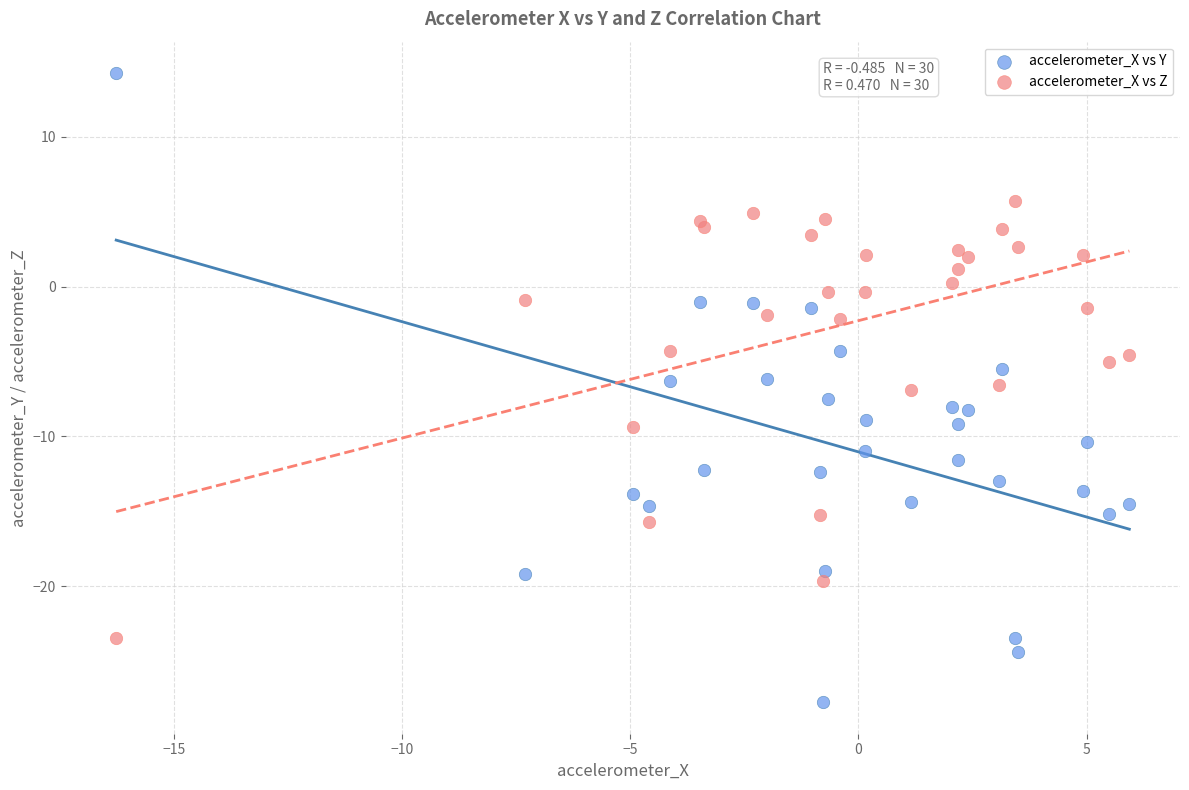

Which series contains the lowest Y value?

accelerometer_X vs Y